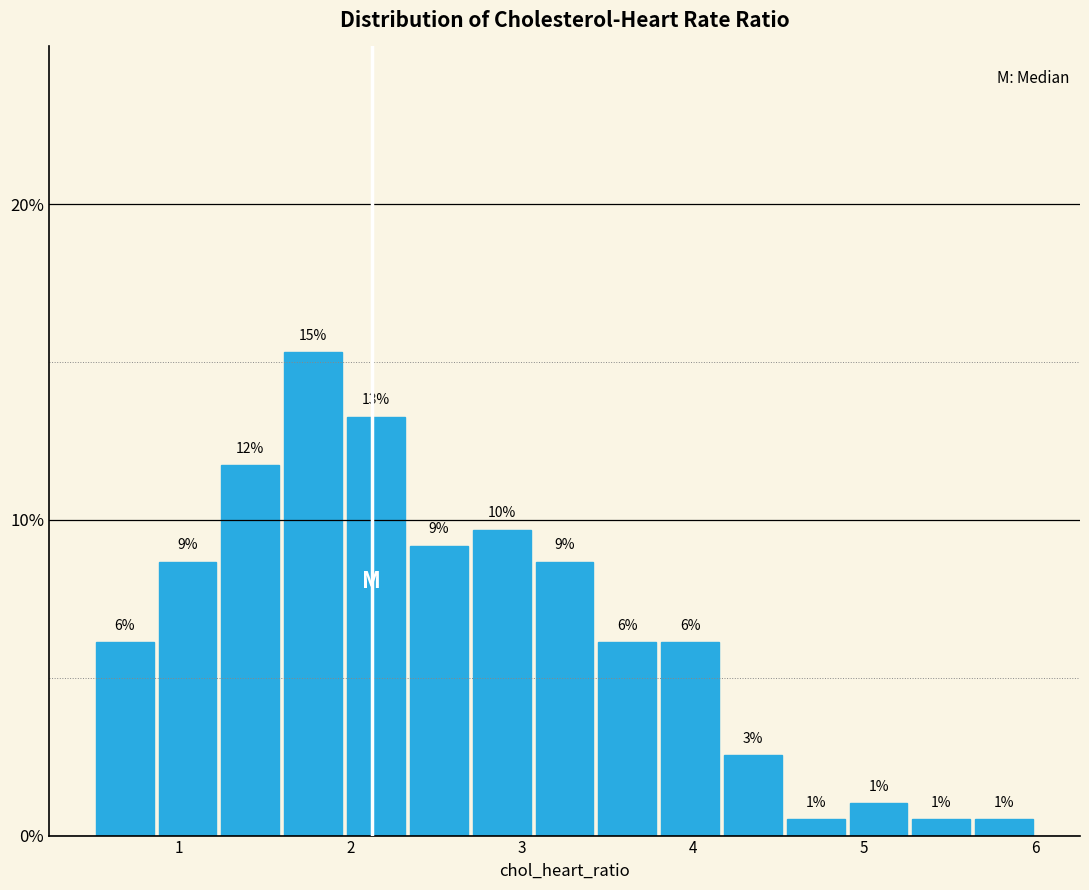

Around what value on the x-axis is the tallest bar? Give the approximate position of its centre, as read against the axis.

1.8